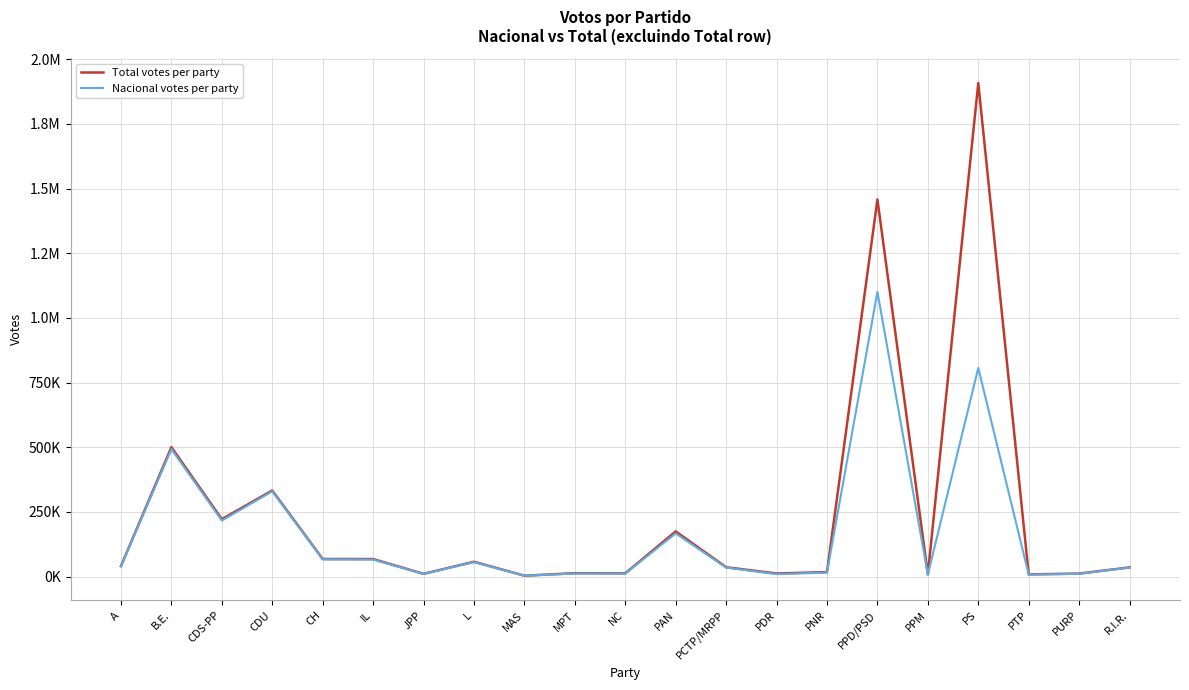

What value does the Total votes per party series have at PPD/PSD, to the nearest 50?

1457700